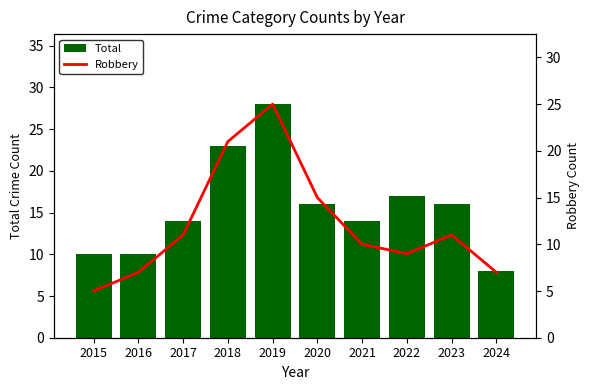

Is it true that Robbery equals 11 at 2023?

True